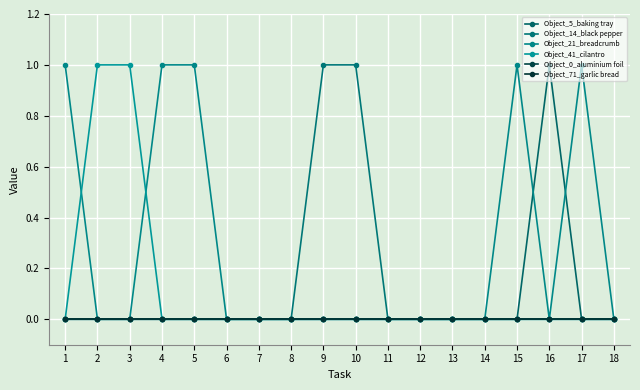

Between 3 and 14, which series saw the biggest shift?

Object_41_cilantro